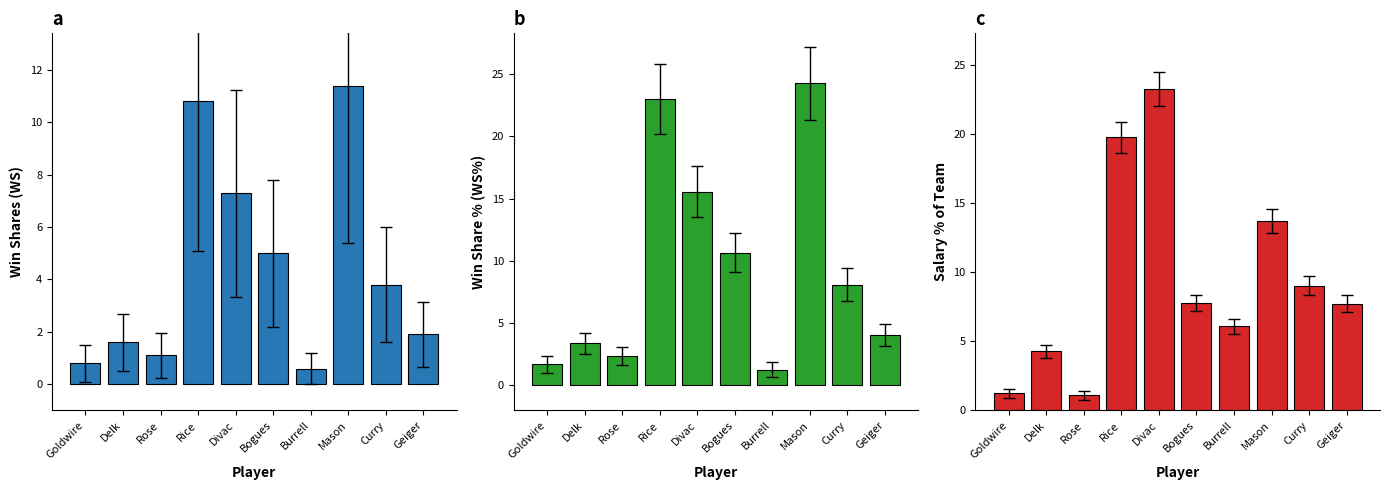

The col_3 series shows 7.3 at Divac. True or false?

True